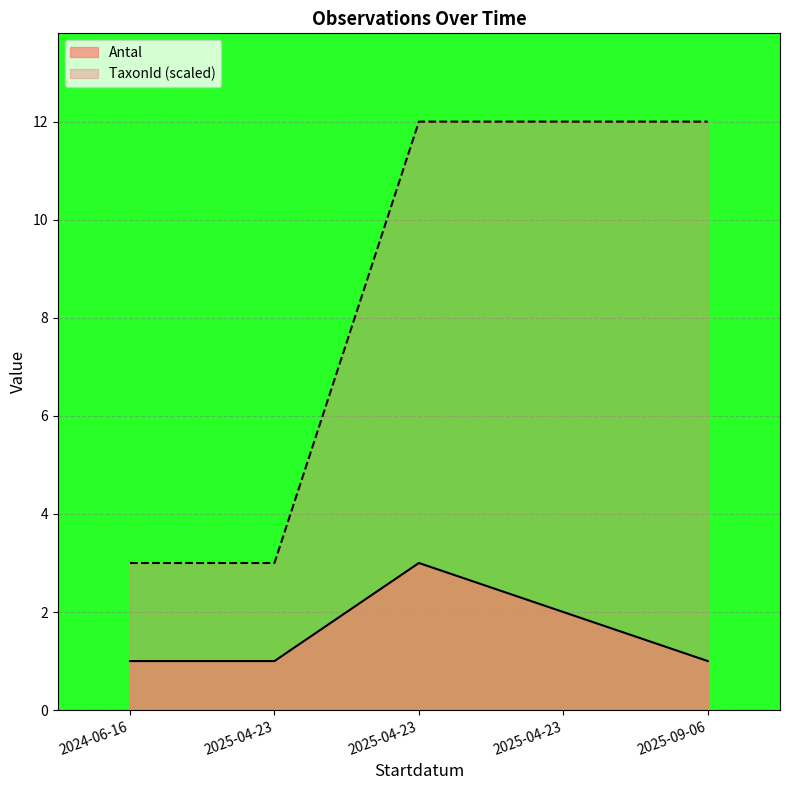

What is the minimum value for TaxonId?

3.0